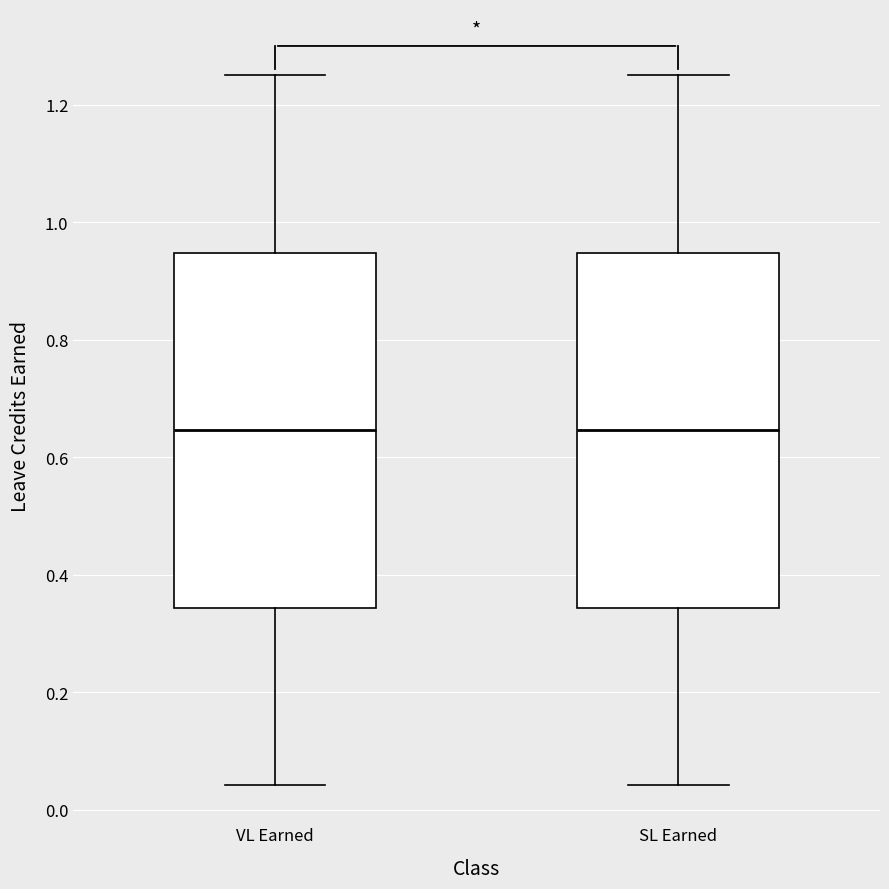

Where does the upper whisker of the box for VL Earned end on the y-axis? The values are not printed on the chart, so give them approximately, as read against the axis.

1.26